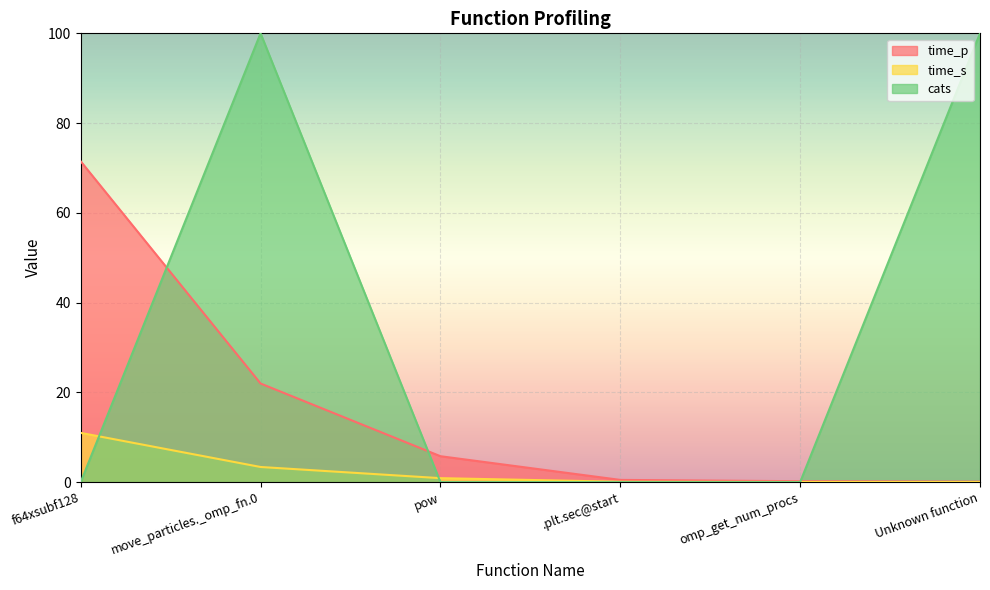

Between f64xsubf128 and pow, which series saw the biggest shift?

time_p